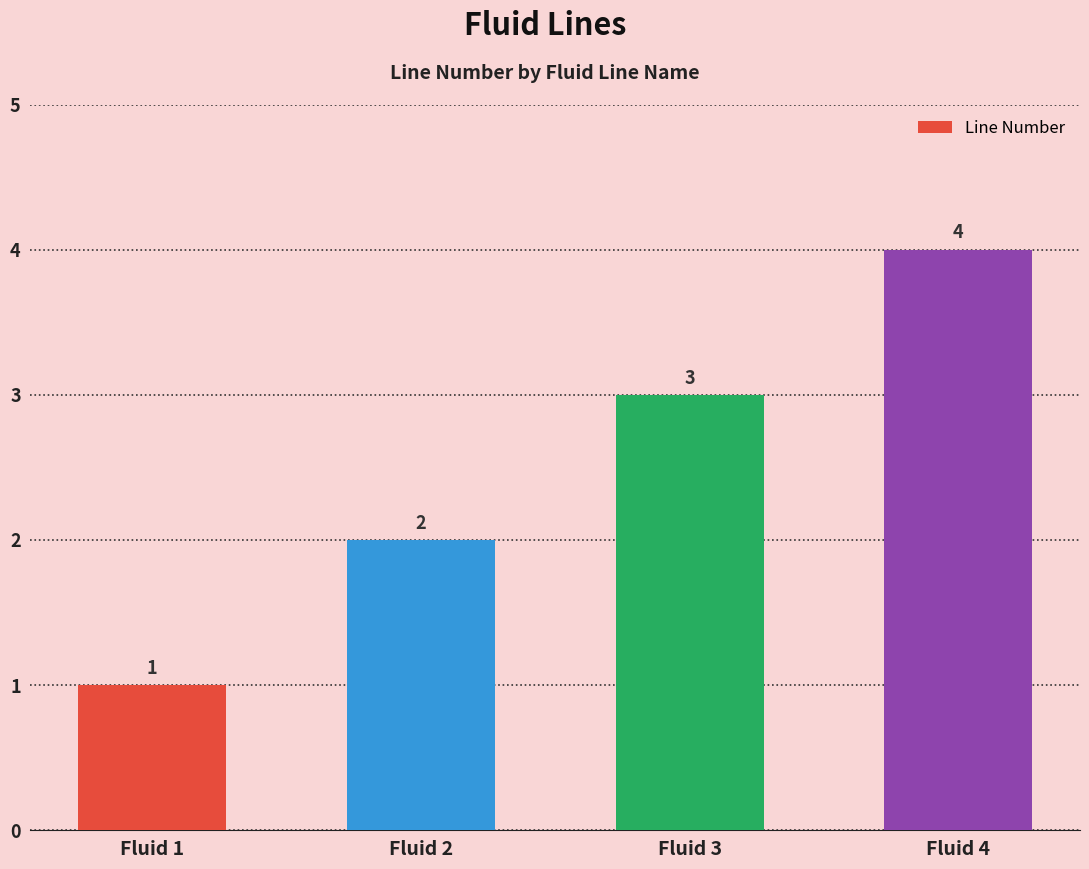

Where is the data nearest to the value 2?

Fluid 2